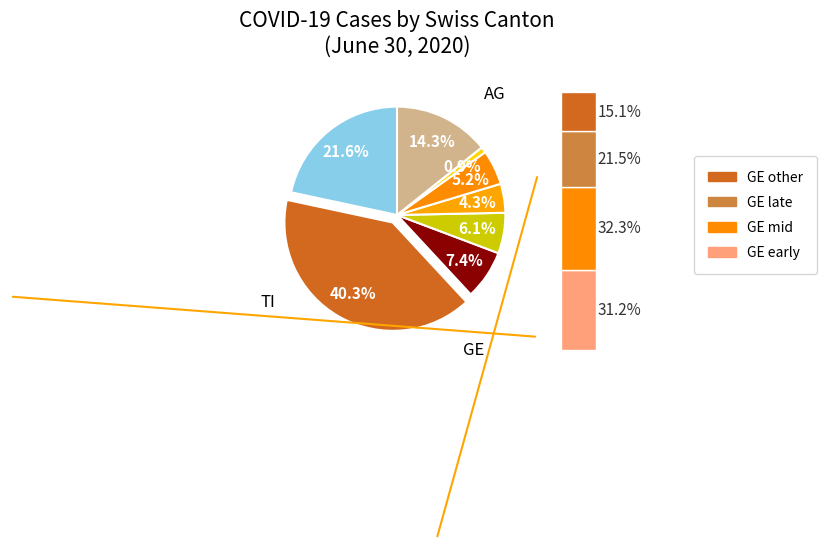

Does GE represent more than half of the total?

No